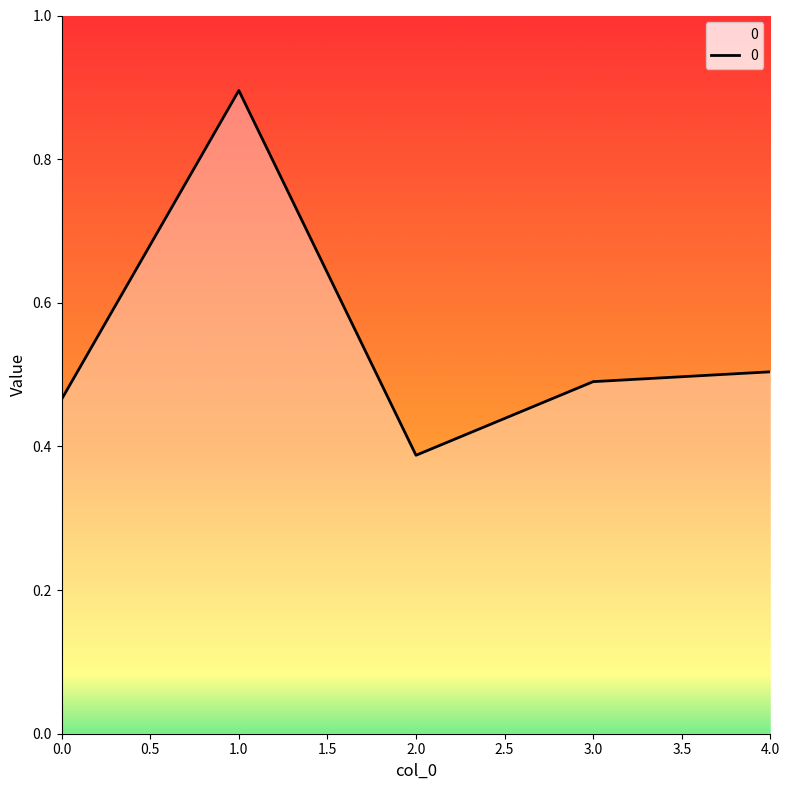

How many interior local peaks (higher than both neighbors) does the data have?

1